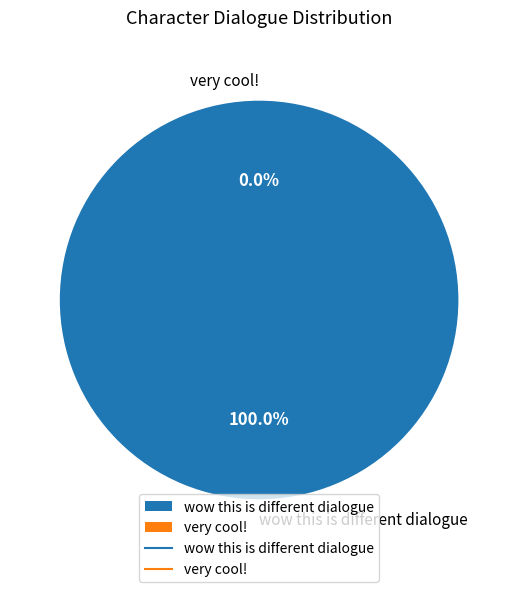

What is the smallest slice in the pie chart?

very cool!